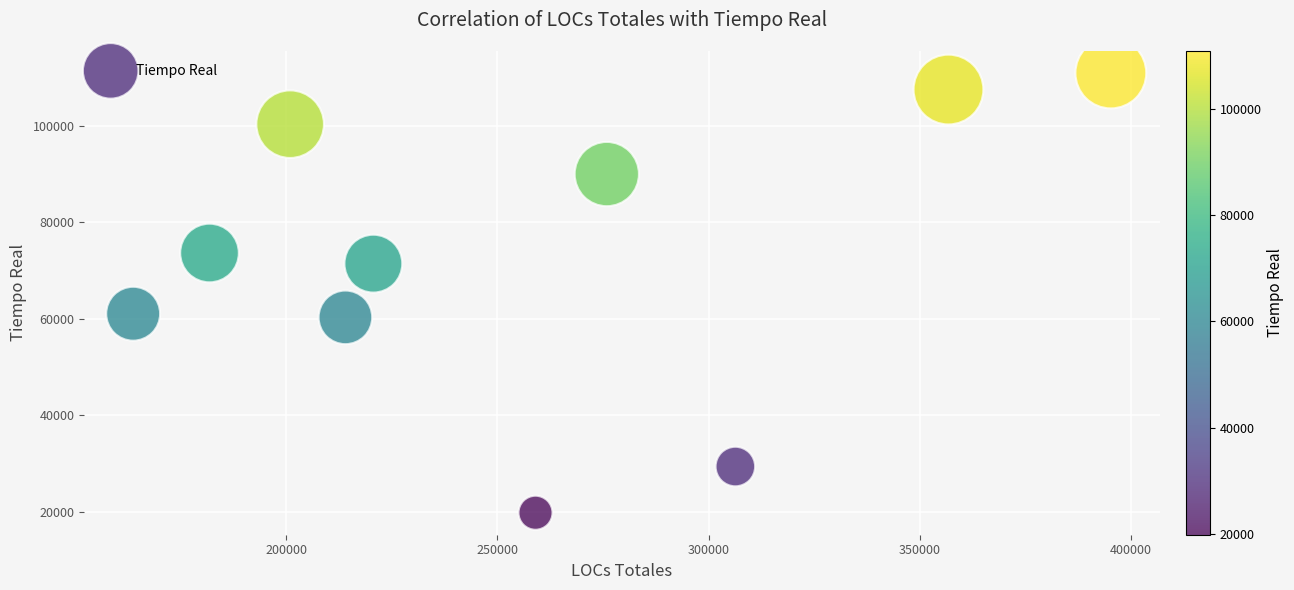

What is the range of Y values (max minus min)?

91061